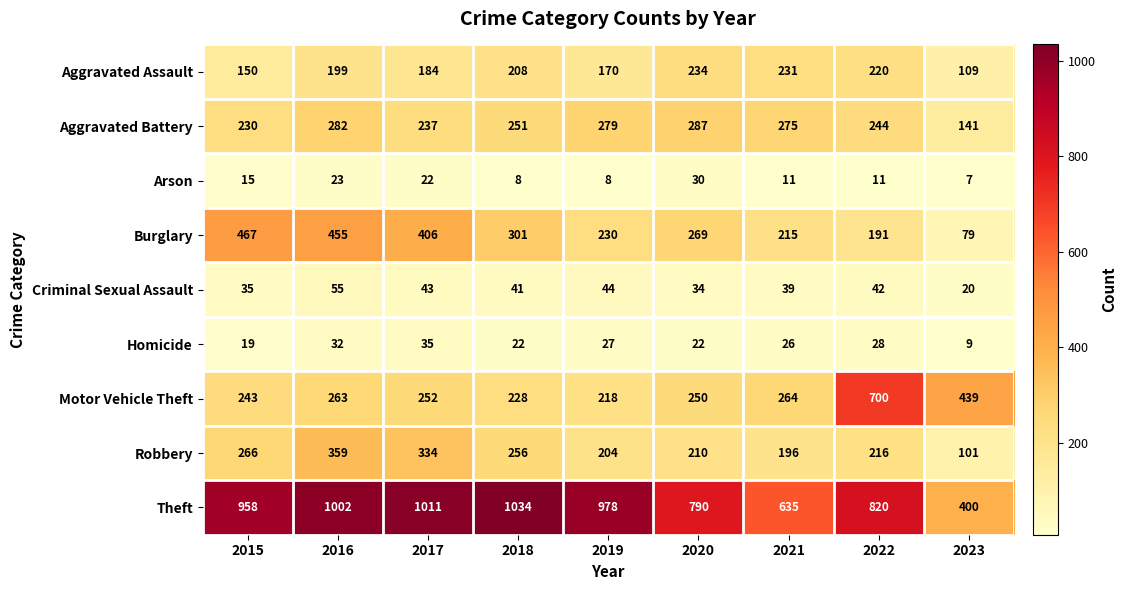

How many series are shown in this chart?

9